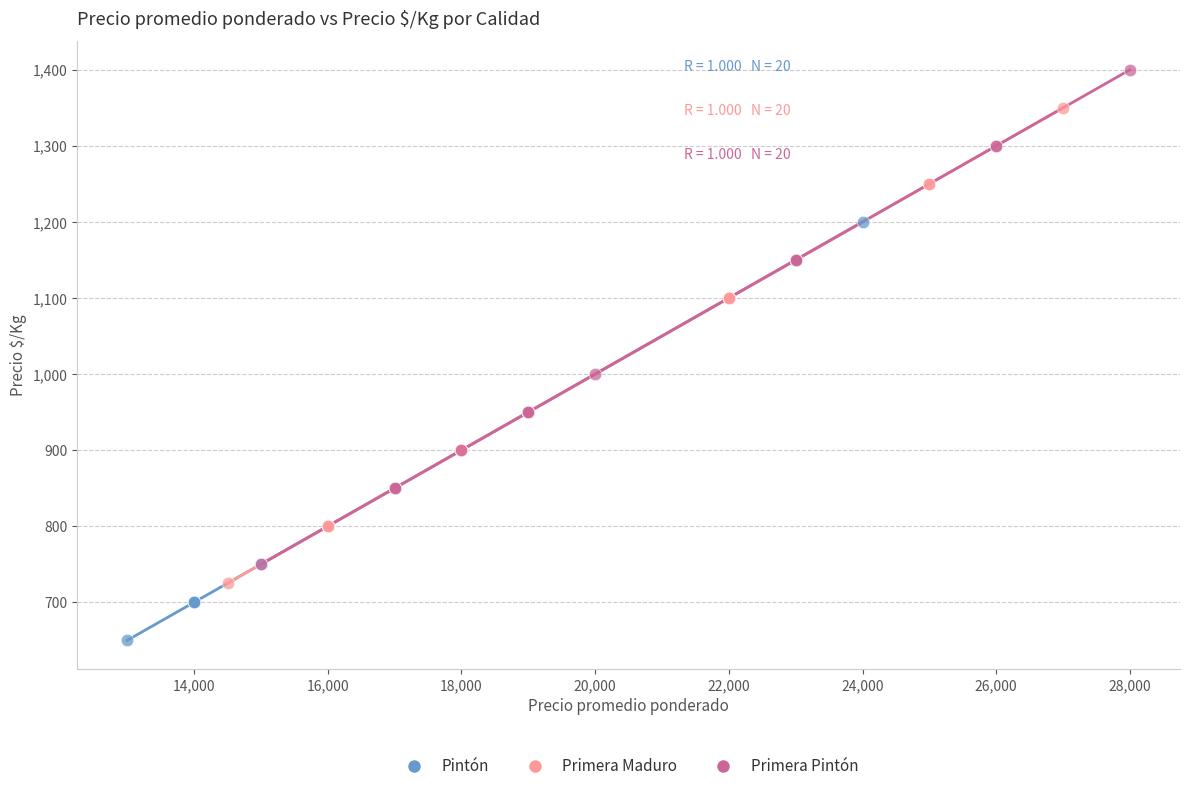

Which series has the widest spread of Y values?

Primera Pintón